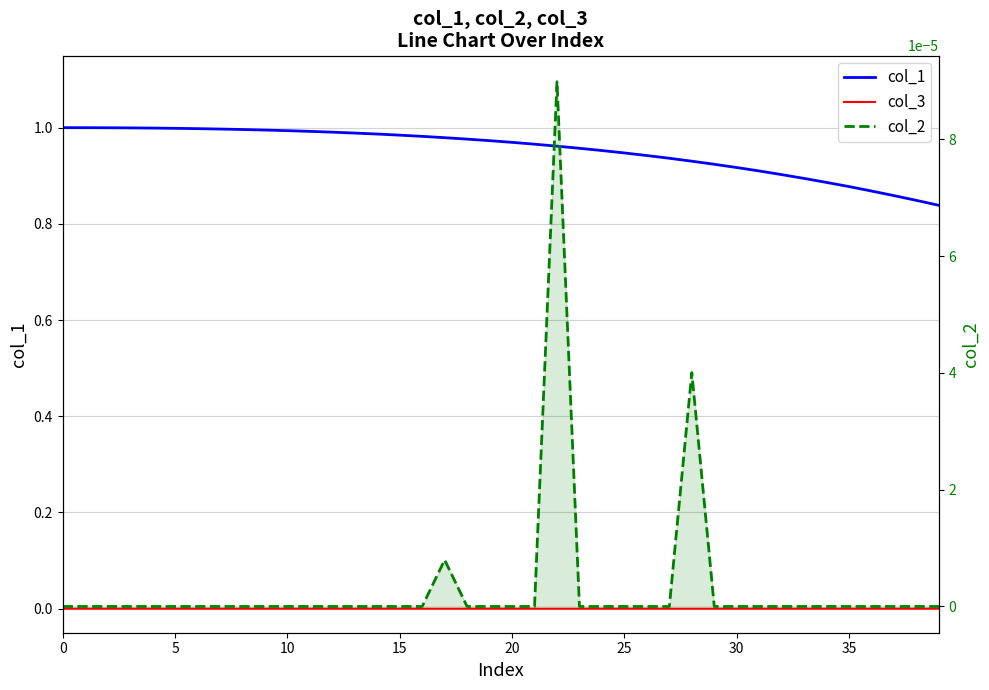

Which series has the largest total across all categories?

col_1